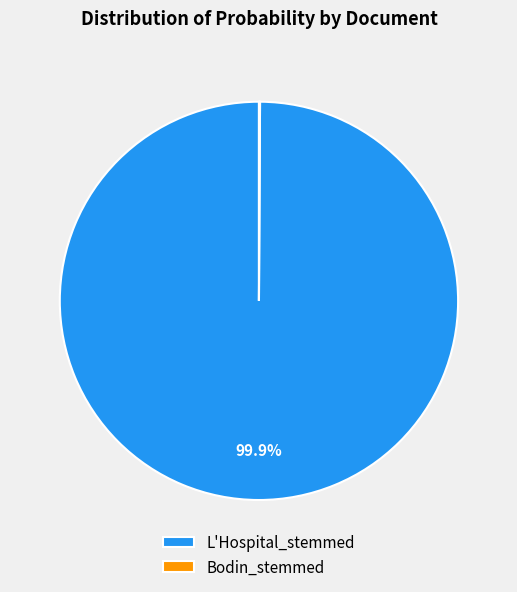

Which slice represents more than half of the pie?

L'Hospital_stemmed